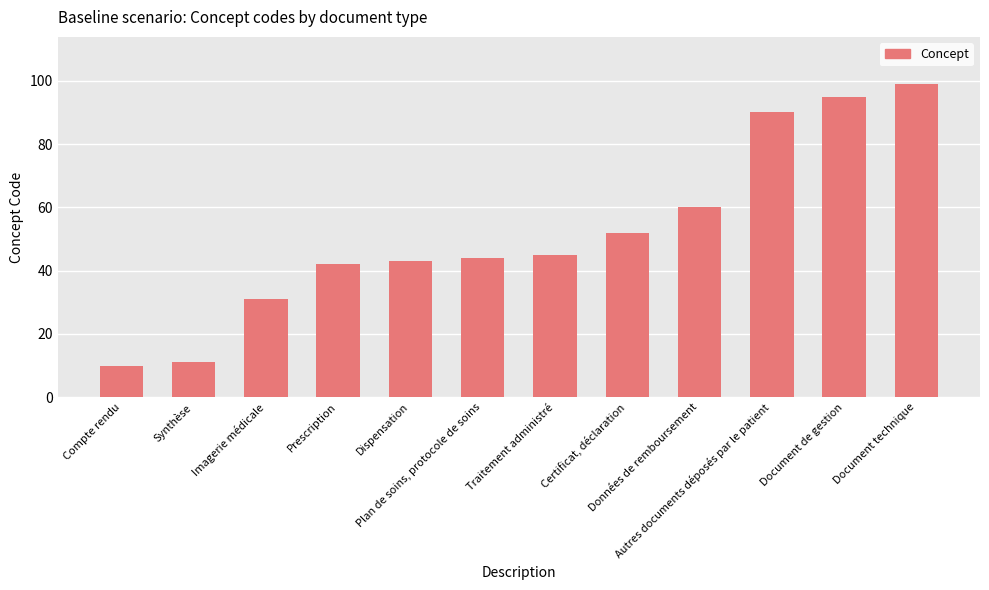

What is the change in value from Plan de soins, protocole de soins to Document technique?

+55